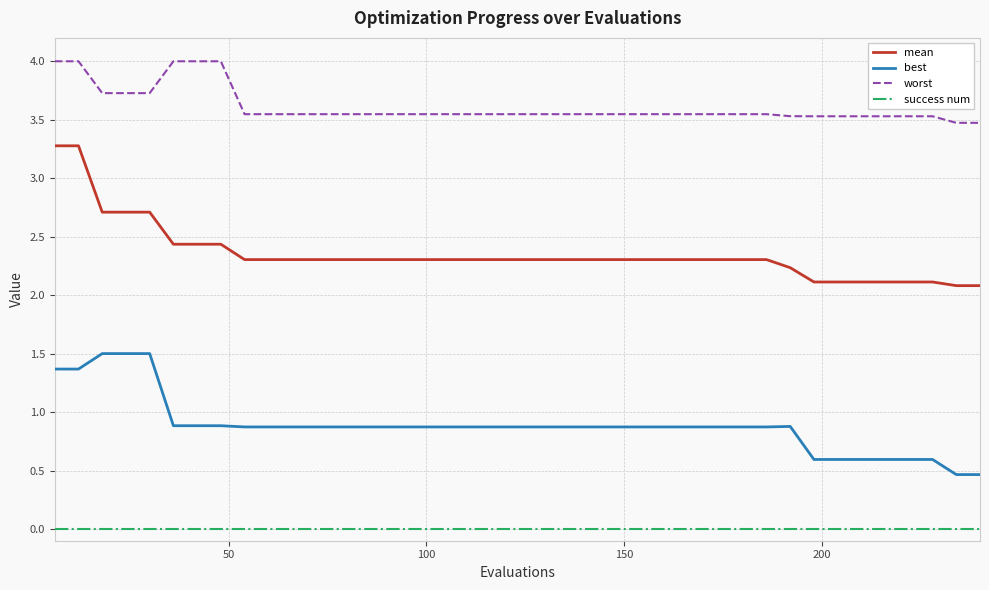

What is the greatest value displayed?

4.0